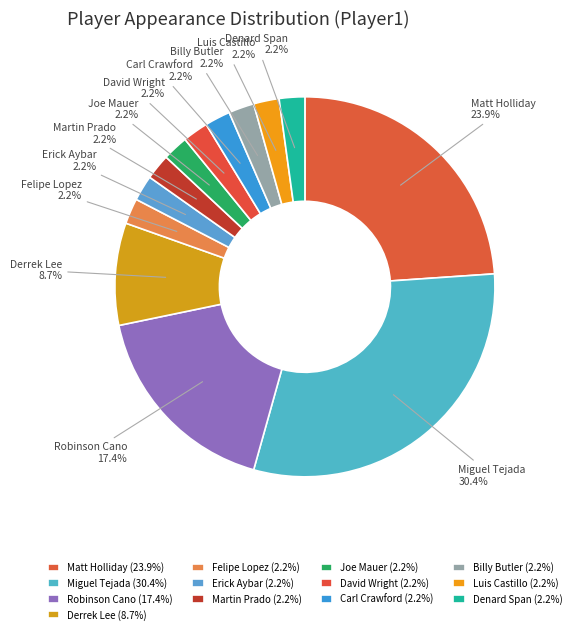

True or false: Erick Aybar accounts for 14% of the total.

False